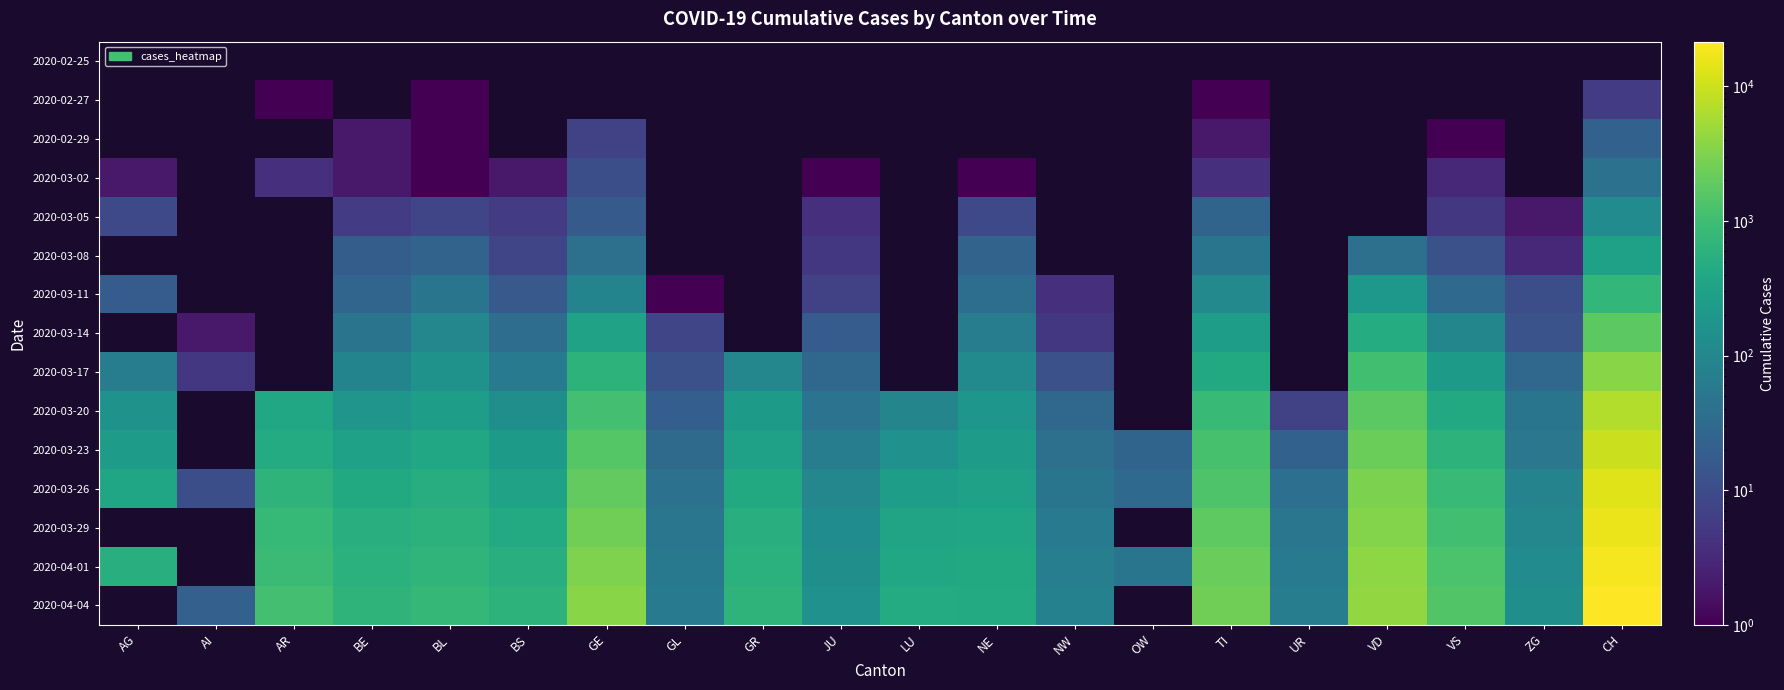

How many 2020-03-08 values are between 19 and 49?

6